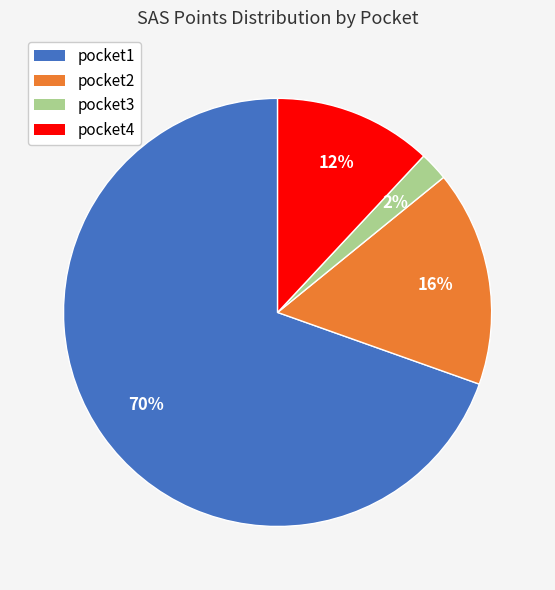

Which has a higher value, pocket4 or pocket1?

pocket1